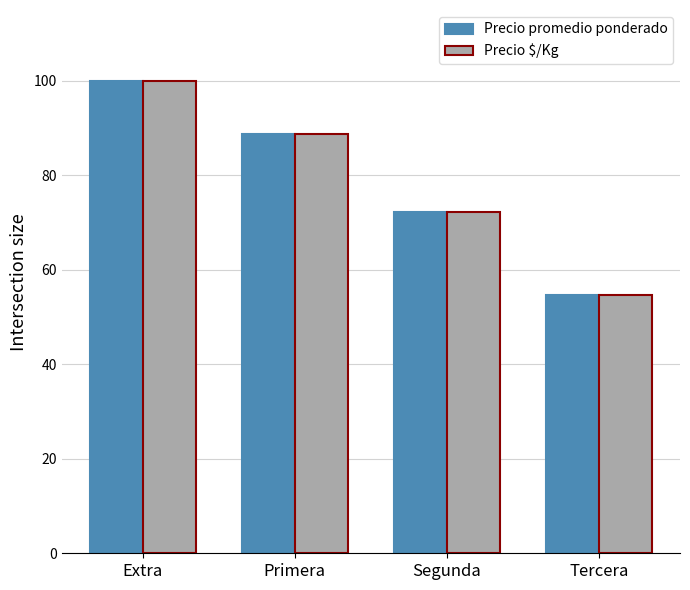

What is the total value across all series at Extra?

200.0